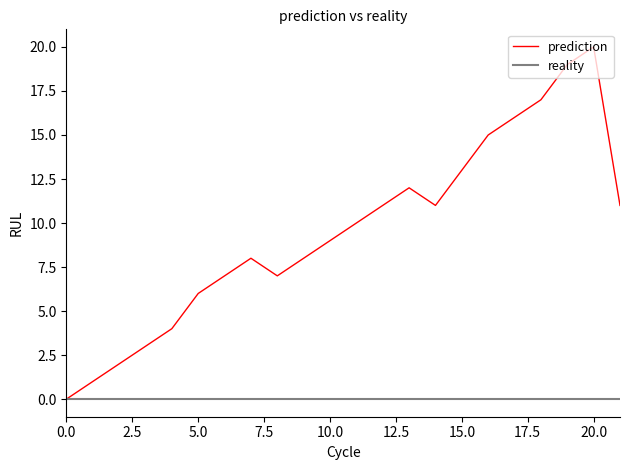

Which series has the largest total across all categories?

prediction